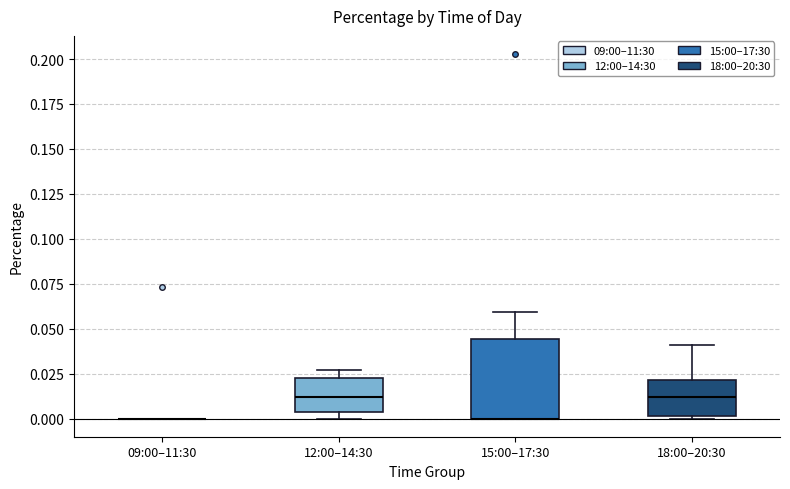

Where is the lower edge of the box for 15:00–17:30 on the y-axis? The values are not printed on the chart, so give them approximately, as read against the axis.

0.000